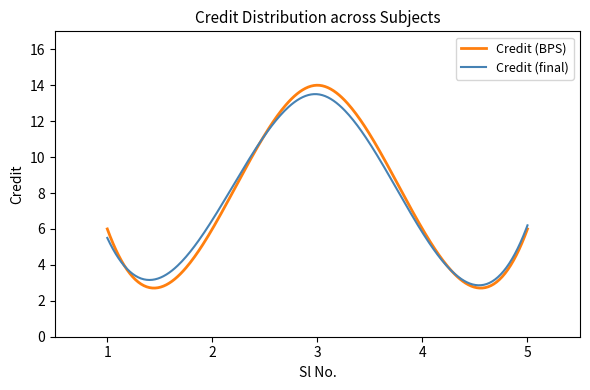

What is the minimum value for Credit (BPS)?

2.7